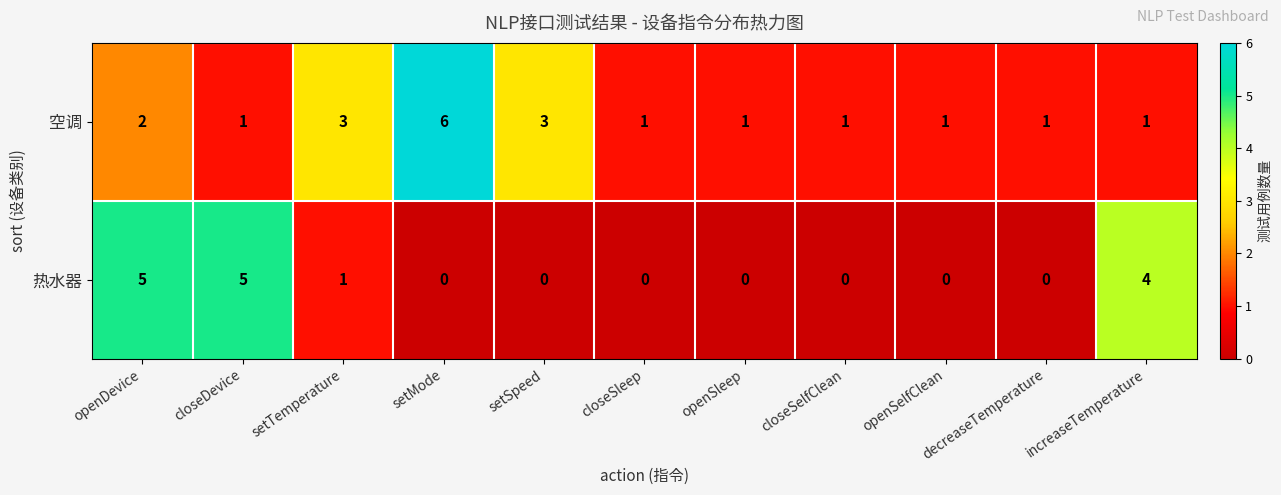

What is the difference between the maximum and minimum values in the 空调 series?

5